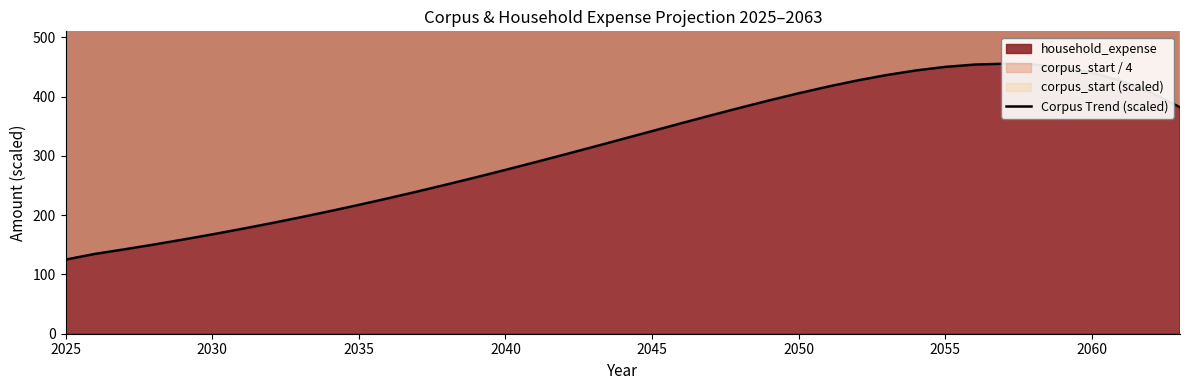

The chart shows a value of 96.9 at 2040. True or false?

False